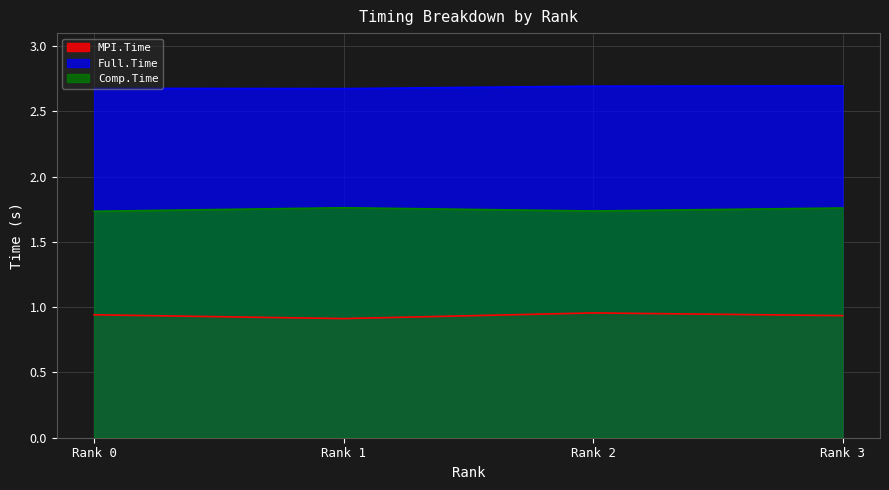

The Full.Time series shows 2.7 at Rank 1. True or false?

True